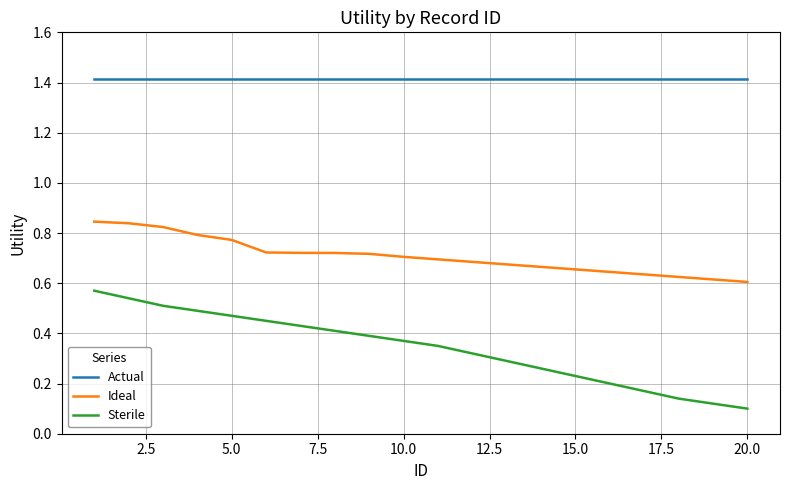

What is the maximum value for Actual?

1.4